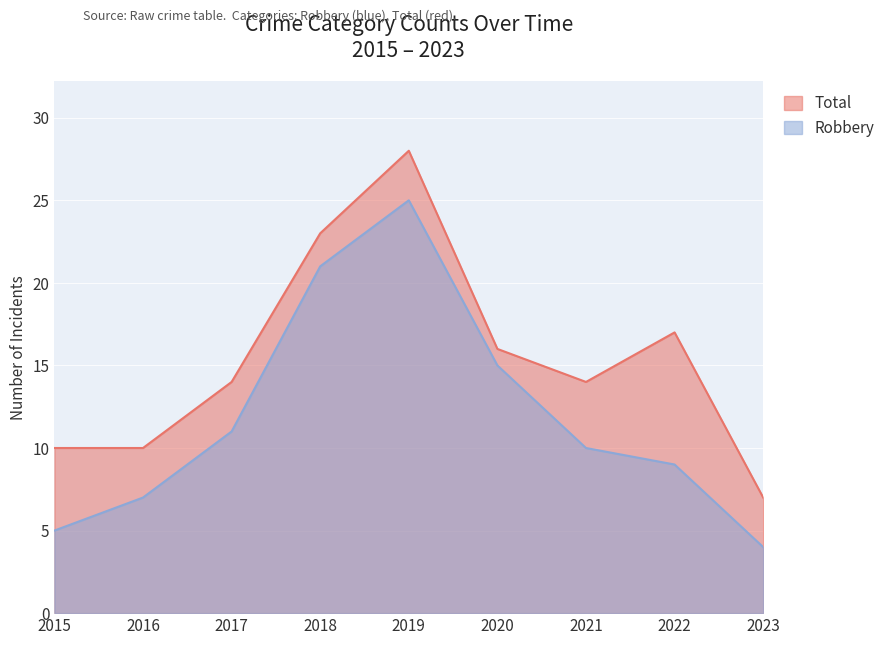

List the series in order of their peak value, lowest first.

Robbery, Total